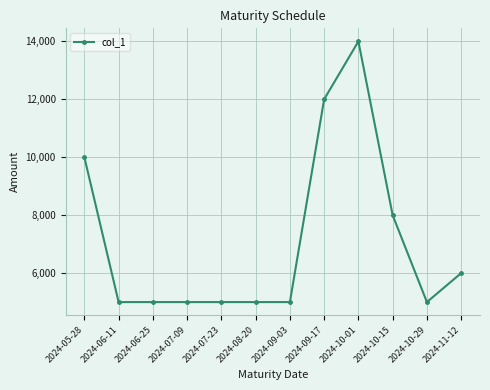

The chart shows a value of 1812 at 2024-09-03. True or false?

False